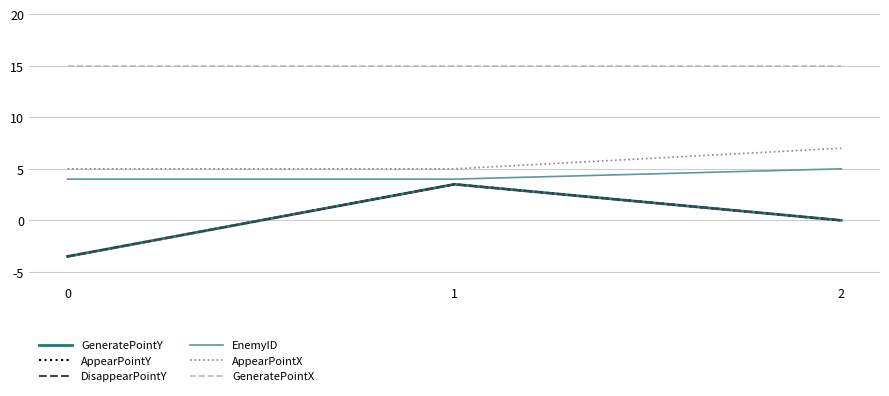

What is the difference between the EnemyID values at 1 and 2?

1.0